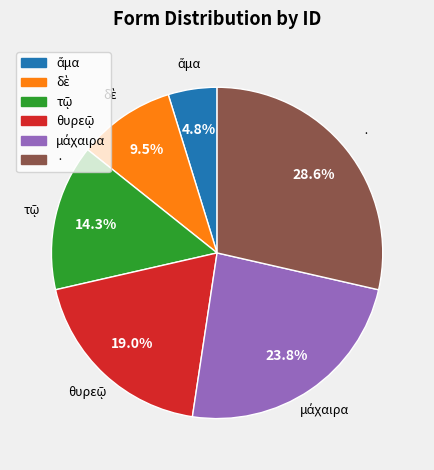

Is there a majority slice in this chart?

No